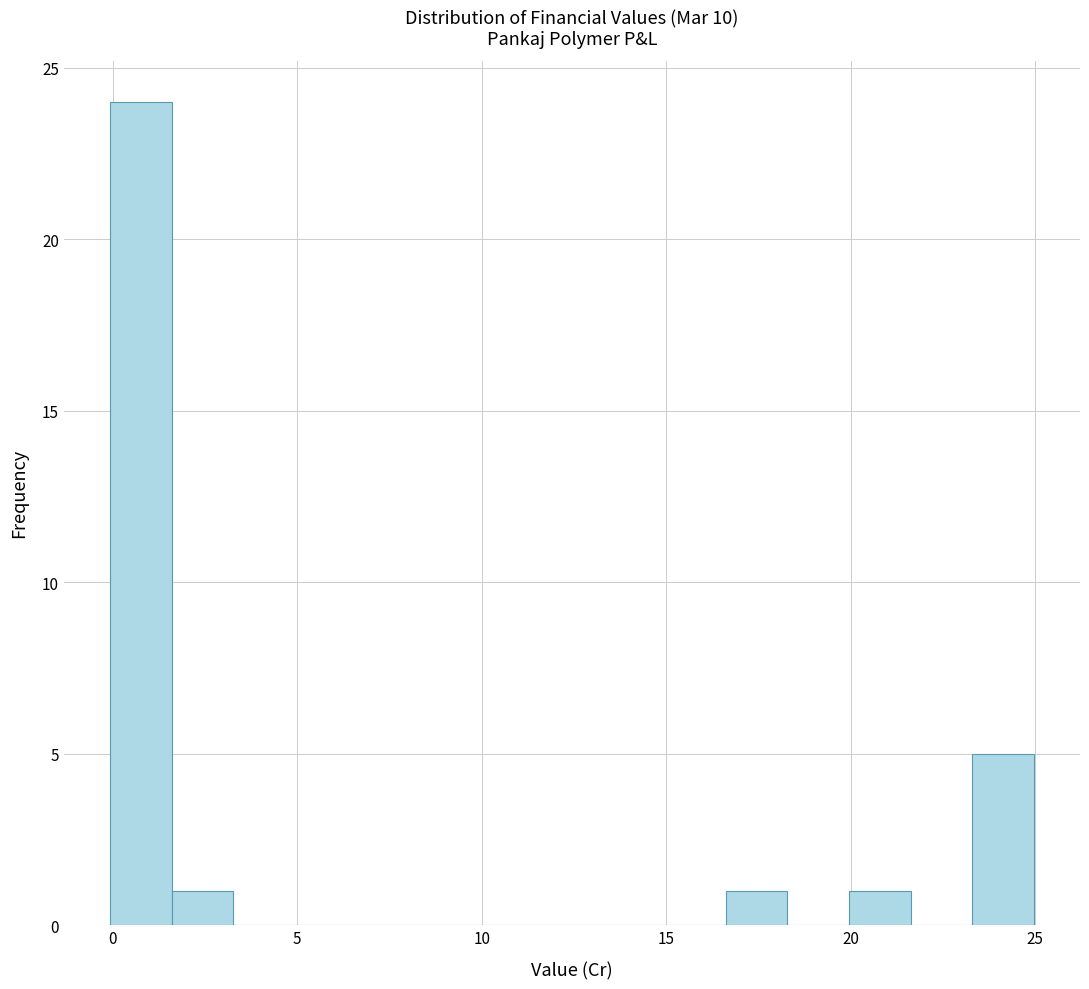

Around what value on the x-axis is the tallest bar? Give the approximate position of its centre, as read against the axis.

1.0